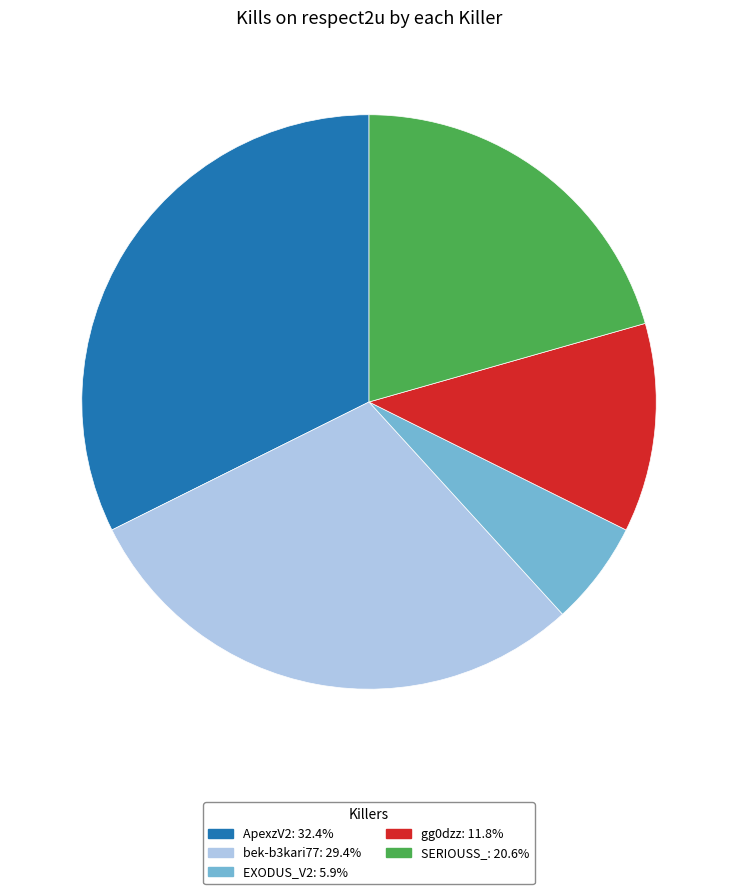

Does any single category account for the majority?

No